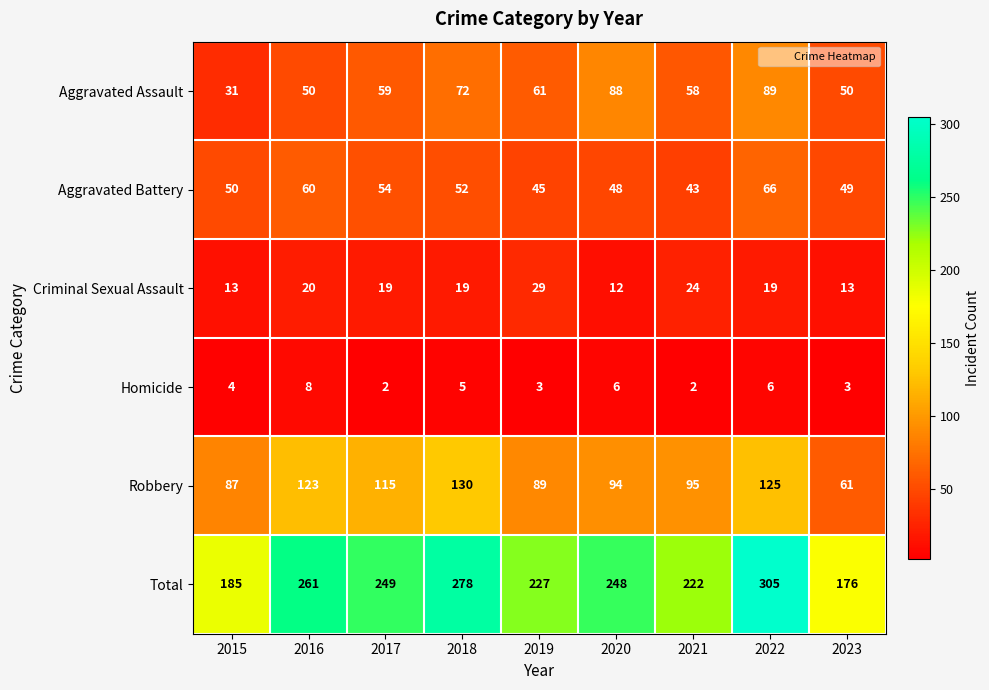

Between 2016 and 2020, which series saw the biggest shift?

Aggravated Assault